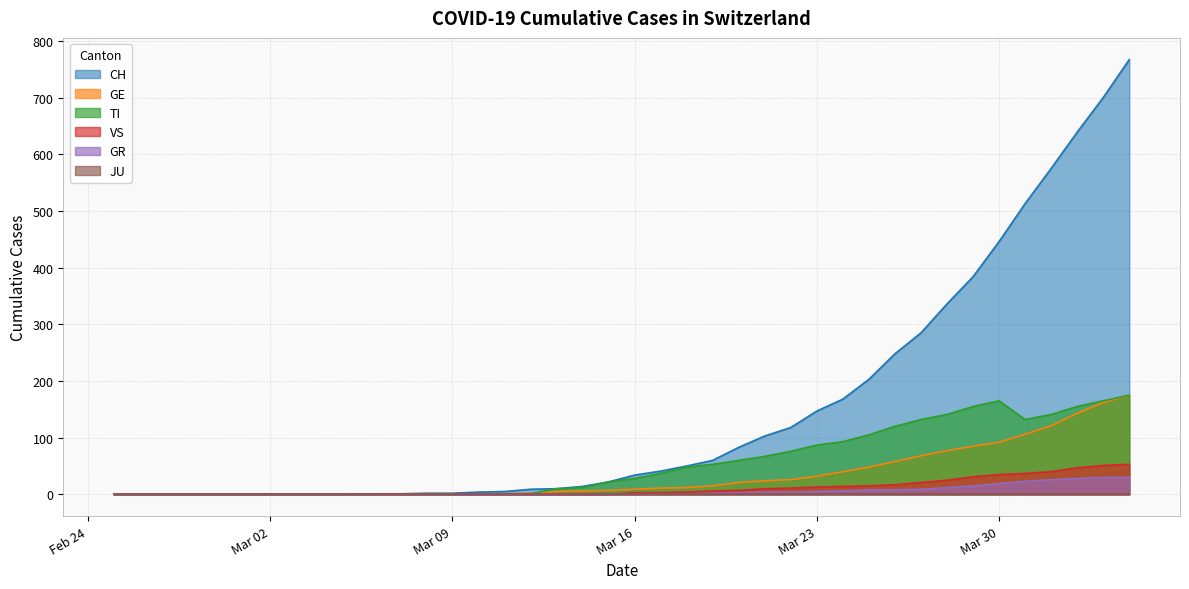

Where does the TI series first go above 28?

2020-03-17